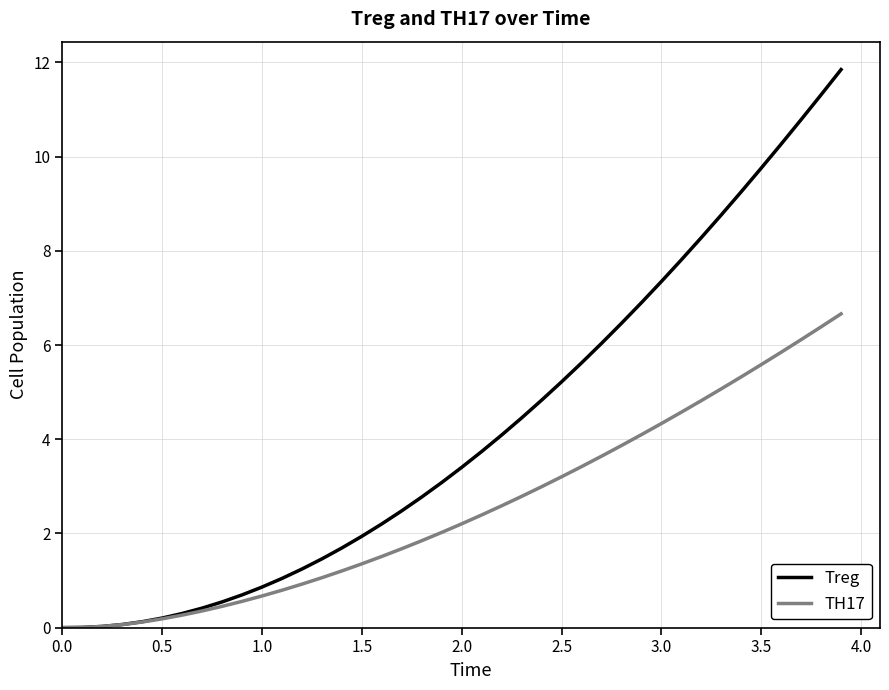

Rank the series by their maximum value, from lowest to highest.

TH17, Treg